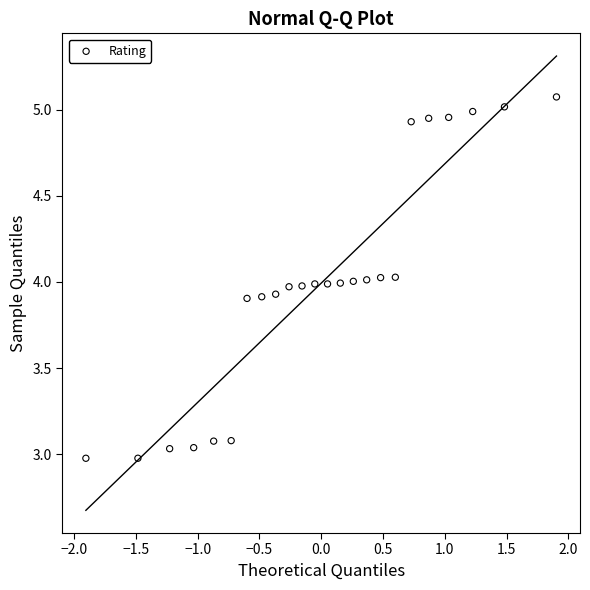

What is the range of X values (max minus min)?

3.8